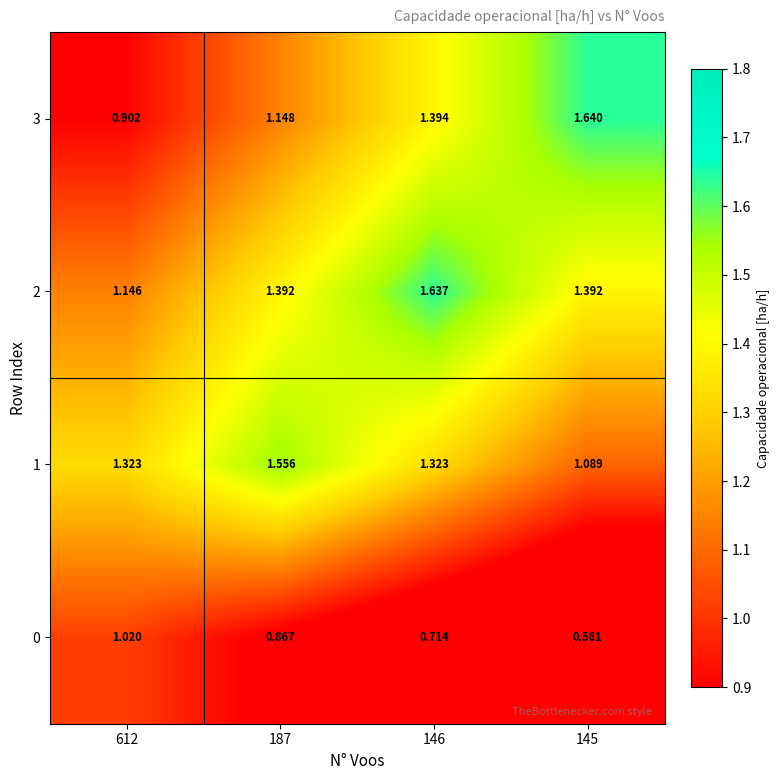

Which label corresponds to the largest value in the chart?

145